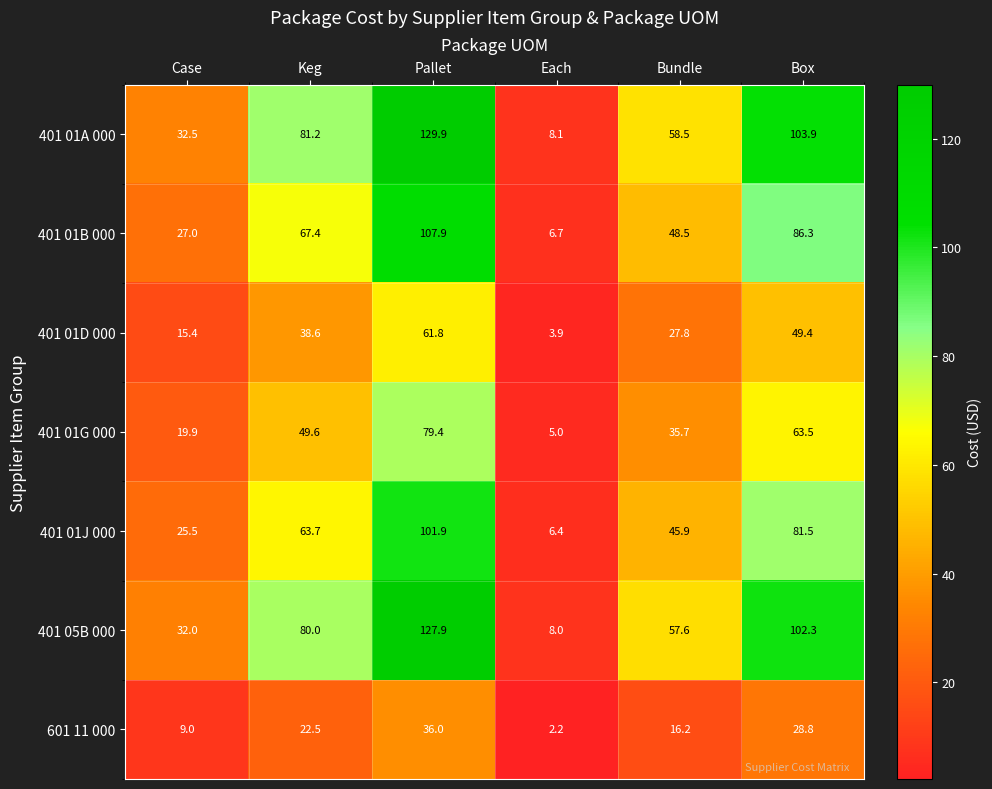

What is the sum of the 601 11 000 values at Box and Case?

37.8